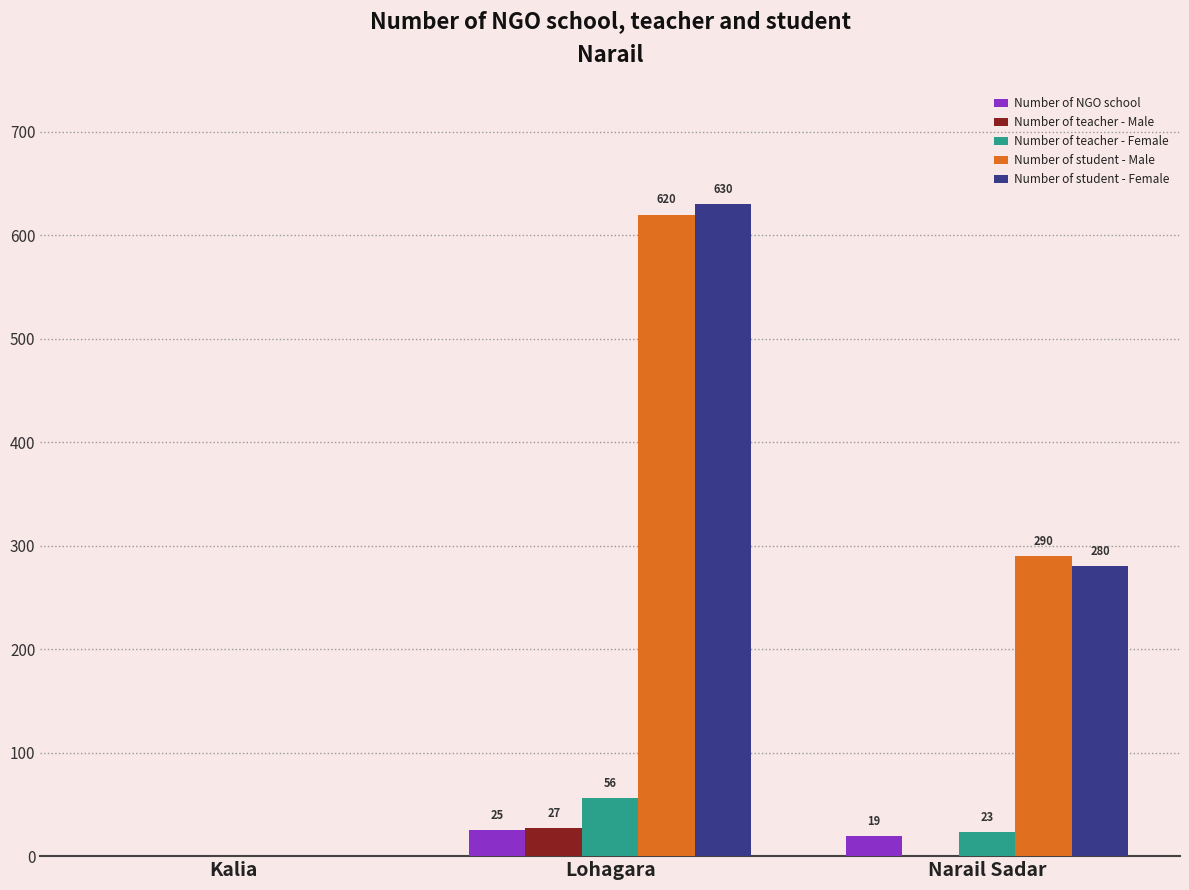

What is the maximum value shown in the chart?

630